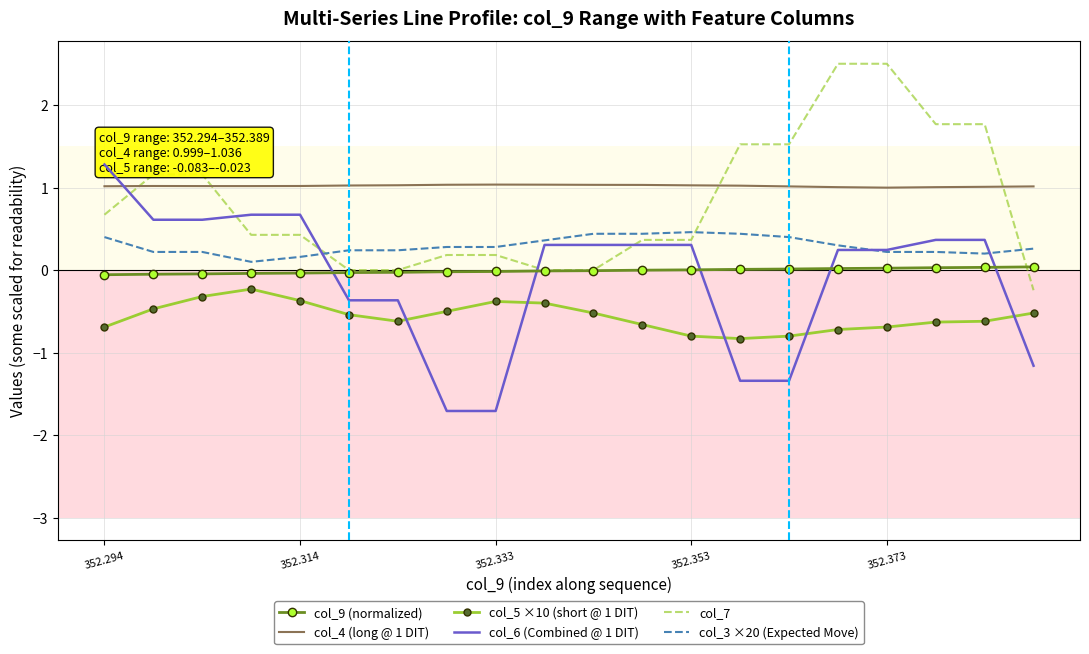

Rank the series at 6 from highest to lowest value.

col_4 (long @ 1 DIT), col_3 ×20 (Expected Move), col_7, col_9 (normalized), col_6 (Combined @ 1 DIT), col_5 ×10 (short @ 1 DIT)